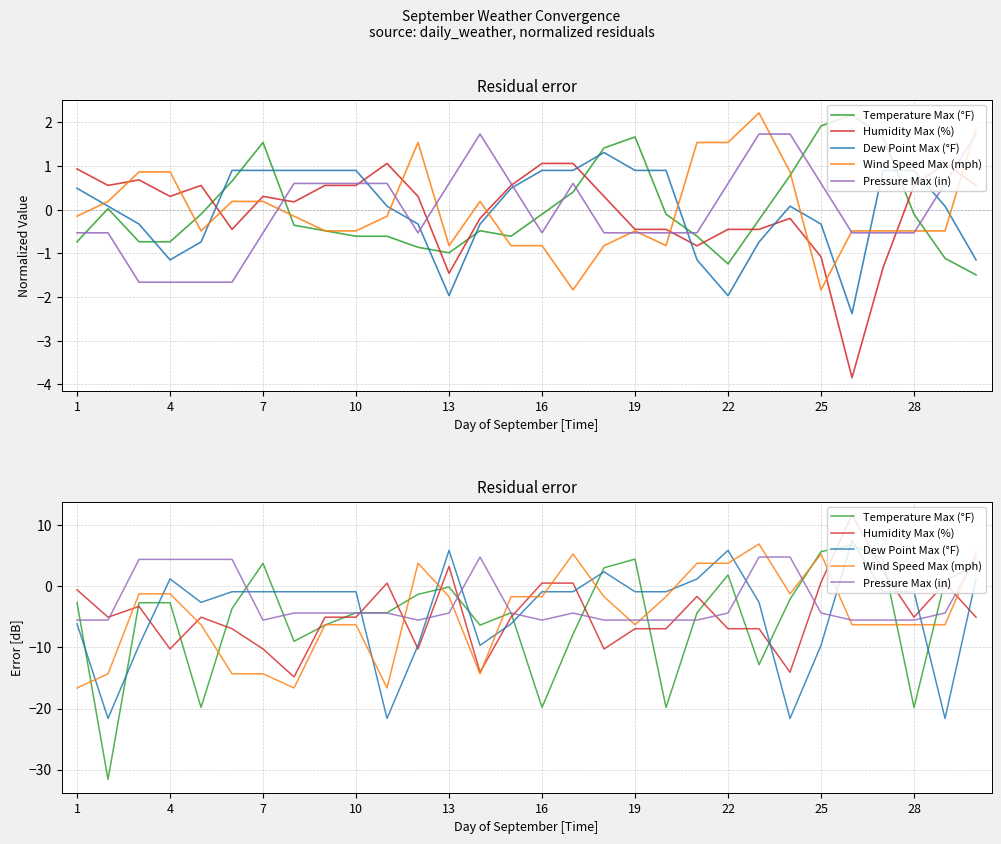

How many intersections are there between Wind Speed Max (mph) and Temperature Max (°F)?

13